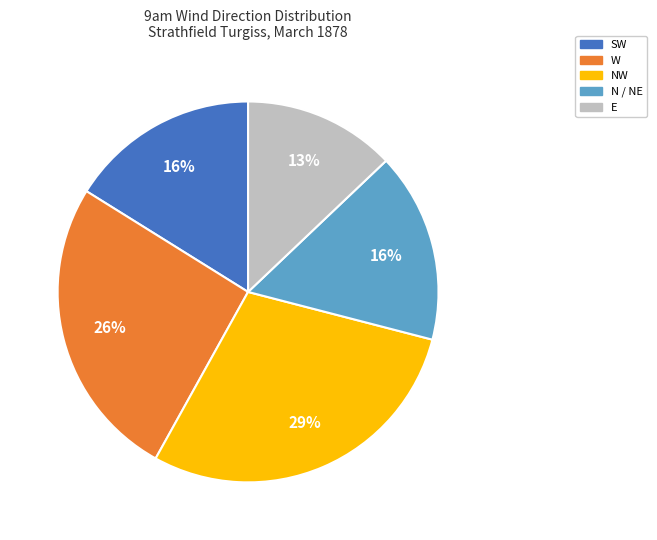

Which has a higher value, NW or N / NE?

NW